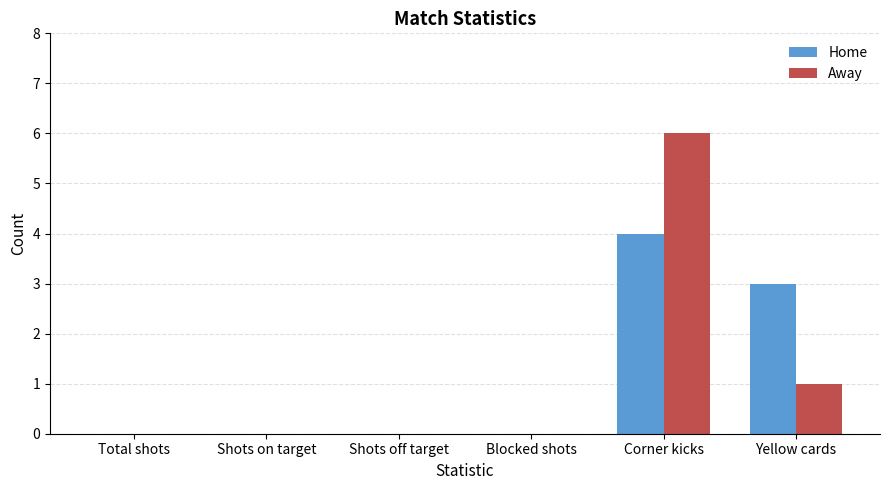

Count the number of data series in this chart.

2